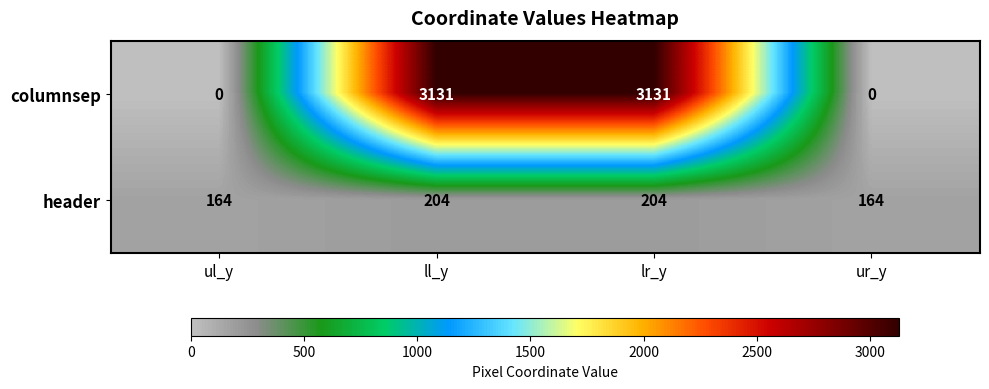

What is the lowest value of the header series?

164